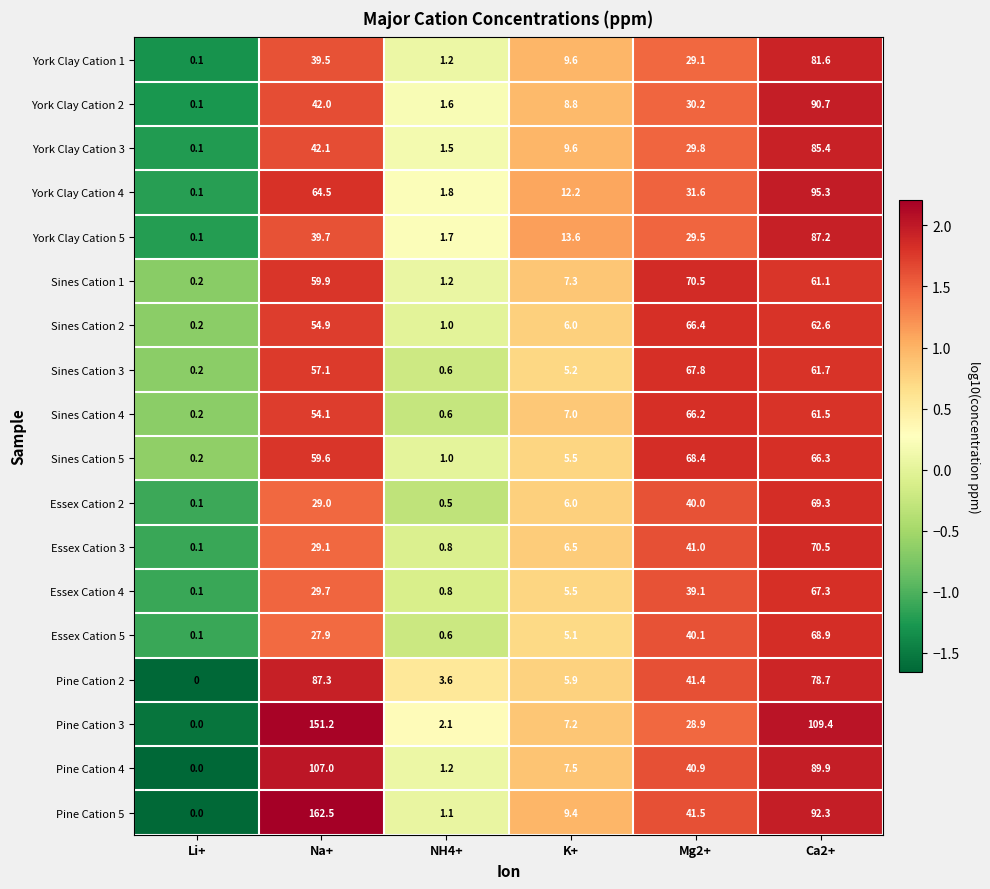

The Pine Cation 2 series shows 41.4 at Mg2+. True or false?

True